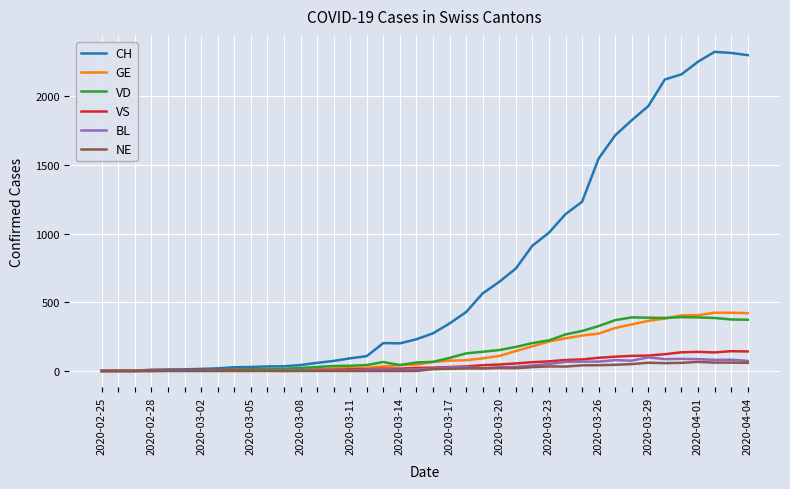

Which series has the widest spread of values?

CH